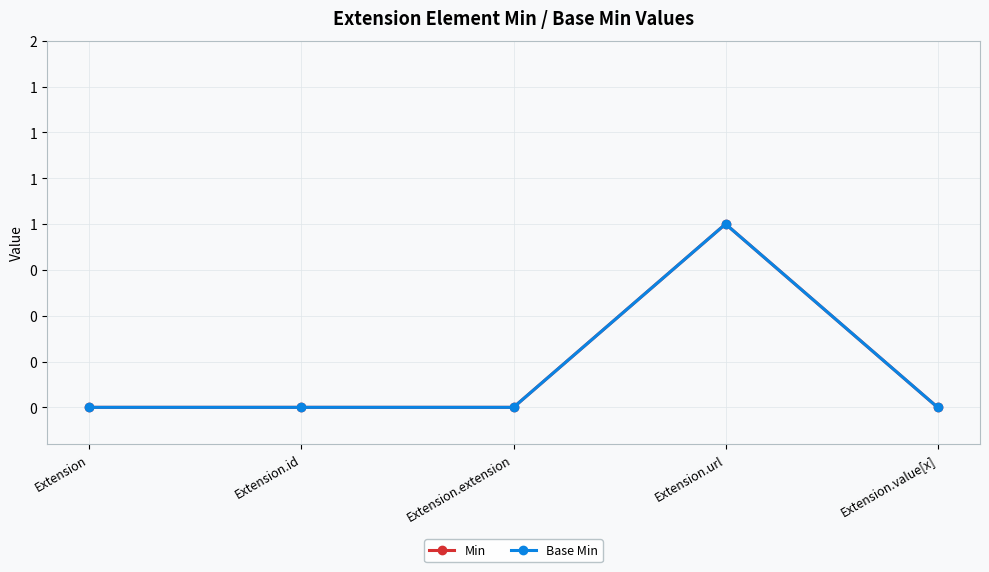

Which category has the lowest value across all series?

Extension